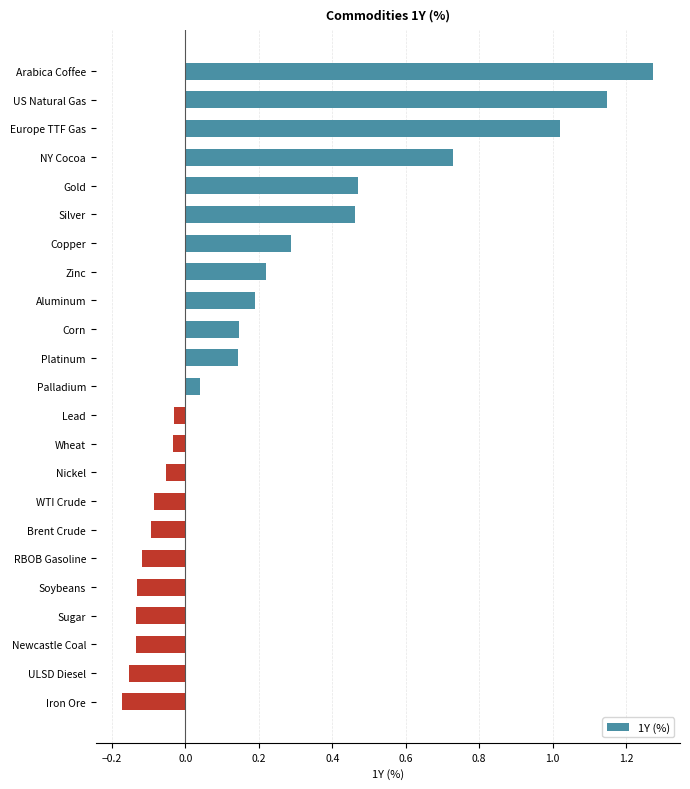

Is it true that the value at Nickel is -0.1?

True